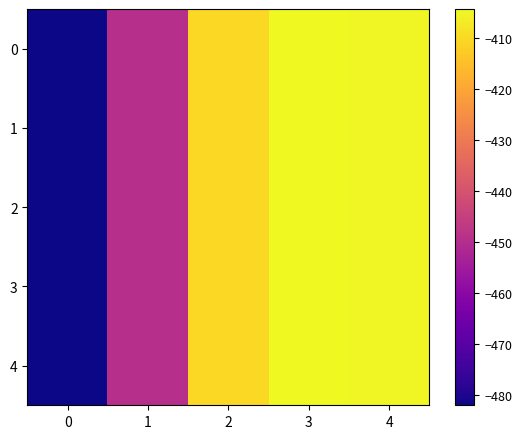

Reading left to right, what are all the values shown in this chart?

0: 0=-482.0	1=-449.5	2=-410.3	3=-404.4	4=-404.9
1: 0=-482.0	1=-449.5	2=-410.3	3=-404.4	4=-404.9
2: 0=-482.0	1=-449.5	2=-410.3	3=-404.4	4=-404.9
3: 0=-482.0	1=-449.5	2=-410.3	3=-404.4	4=-404.9
4: 0=-482.0	1=-449.5	2=-410.3	3=-404.4	4=-404.9